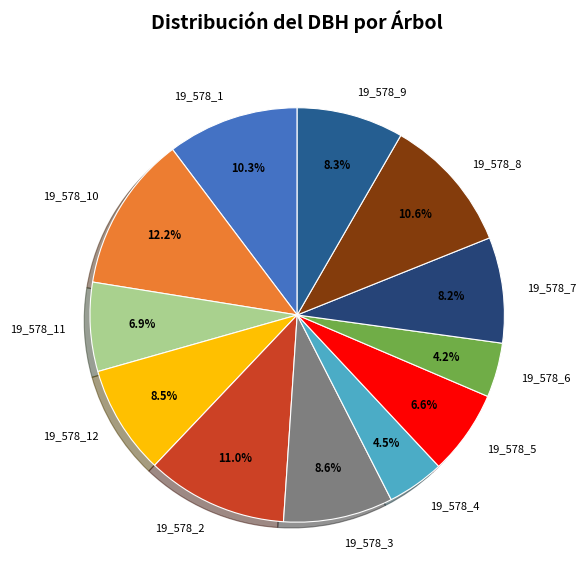

Does any single category account for the majority?

No